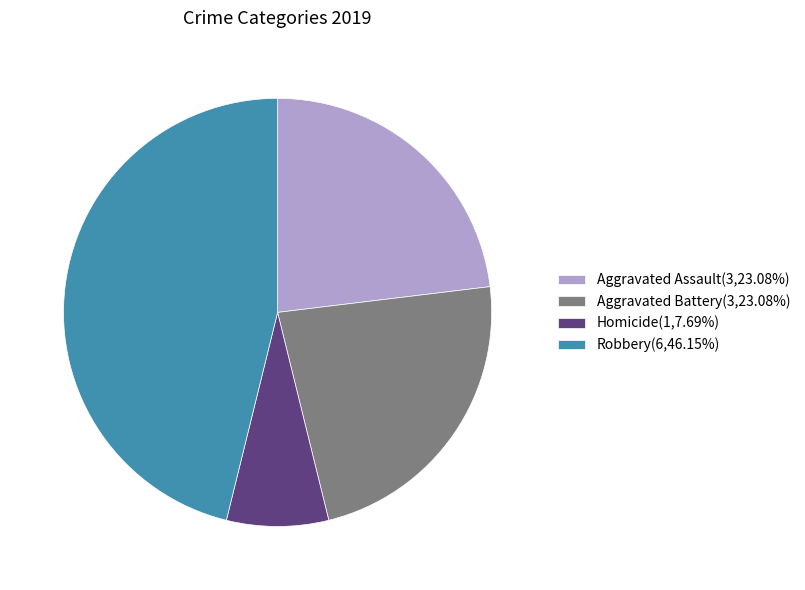

What is the ratio of the value at Aggravated Battery(3,23.08%) to the value at Robbery(6,46.15%)?

0.5